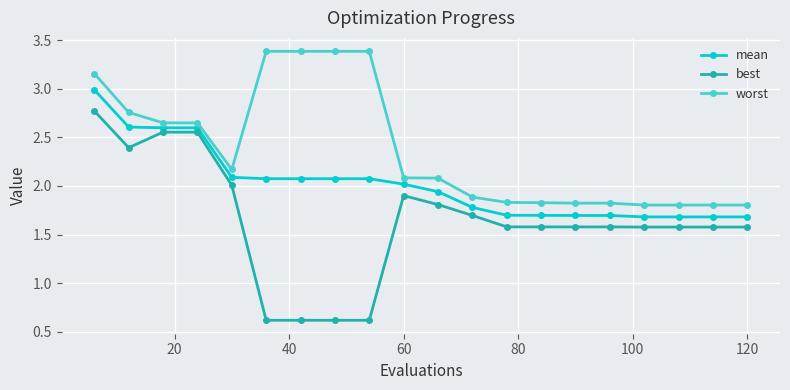

Which series has the largest total across all categories?

worst